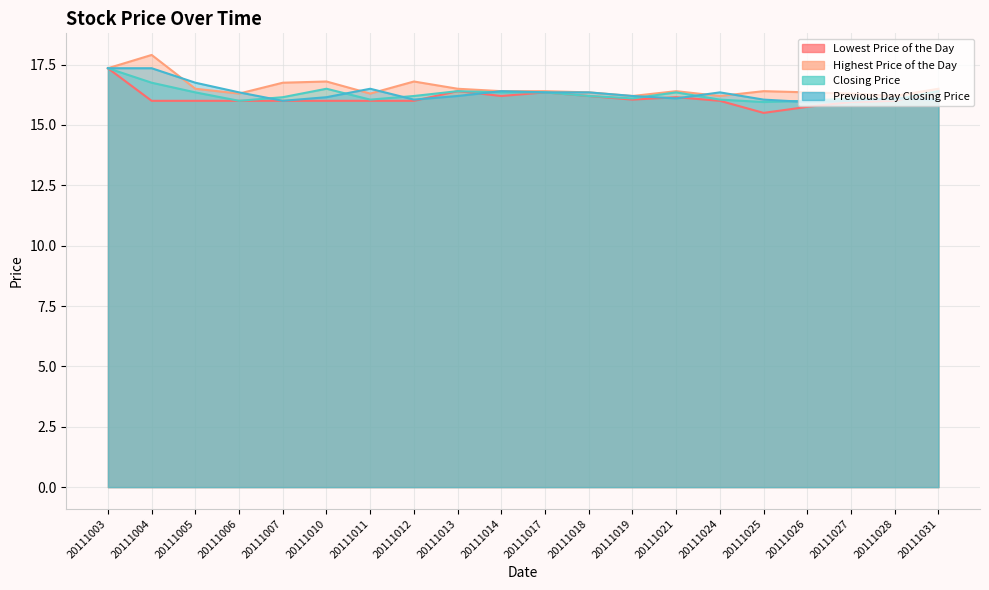

The value of Lowest Price of the Day at 20111025 is 5.8. True or false?

False